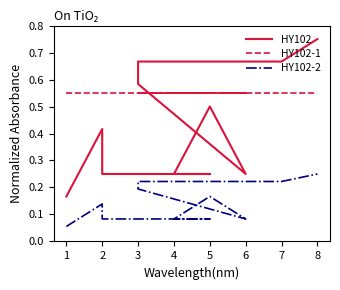

Count the HY102-2 values in the range 0 to 1.

12